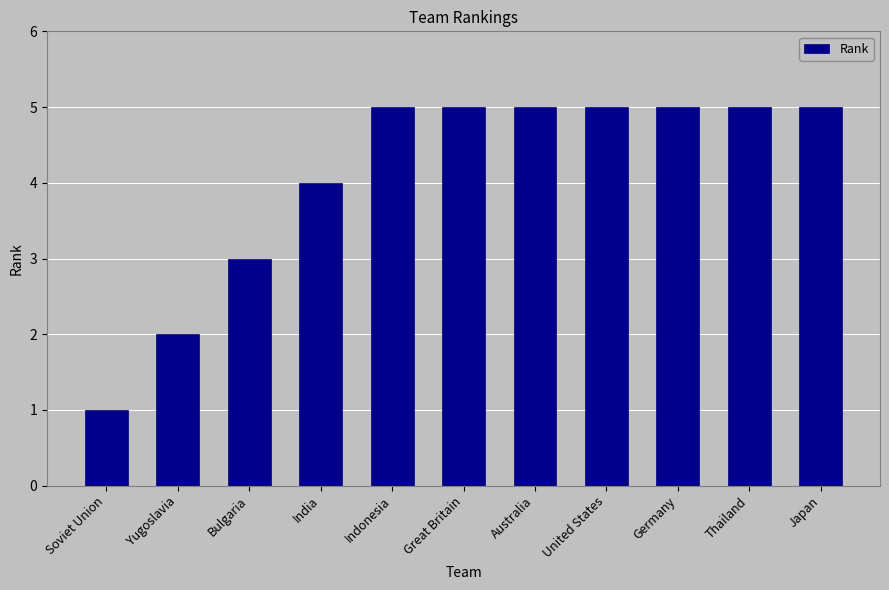

Is it true that the value at Australia is 5?

True